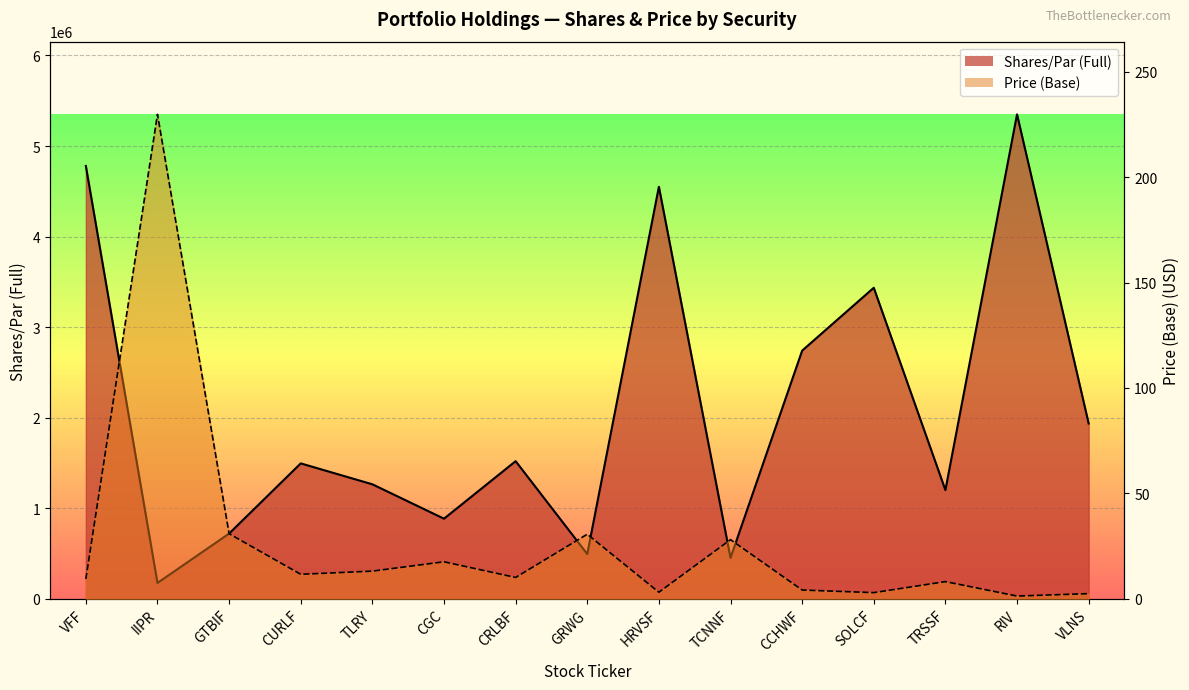

How many interior local peaks does the Shares/Par (Full) series have?

5